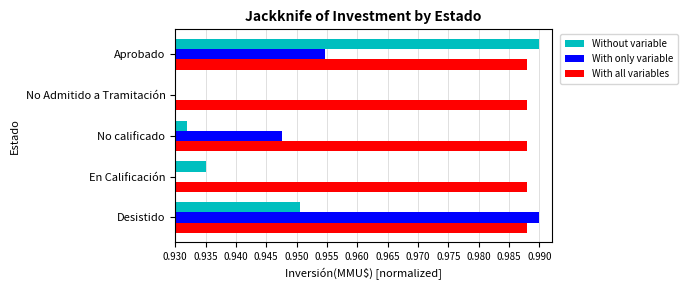

How many With only variable values are between 0 and 1?

5